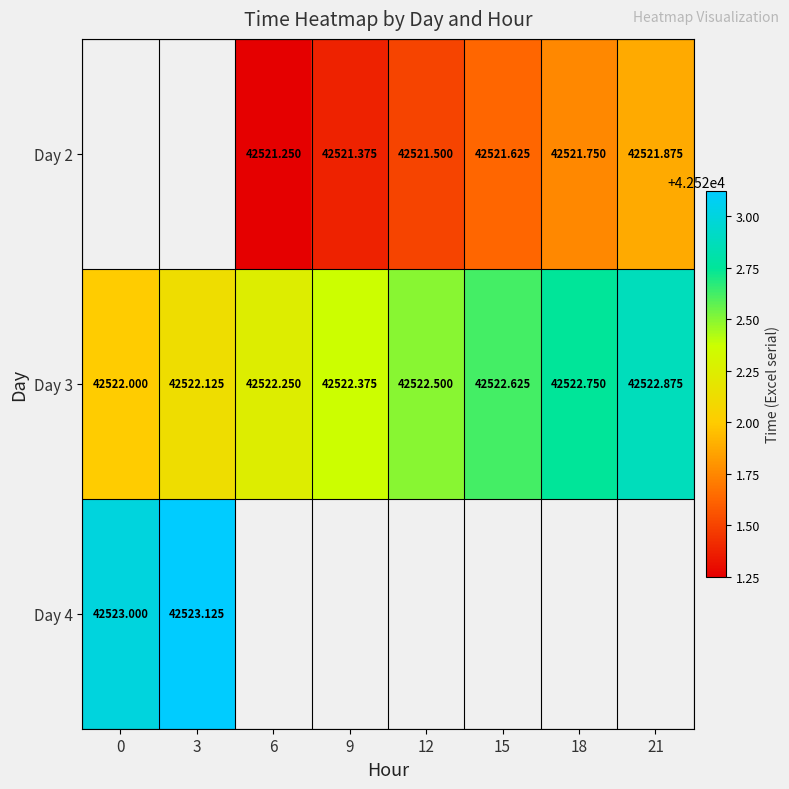

How many data points does each series have?

8